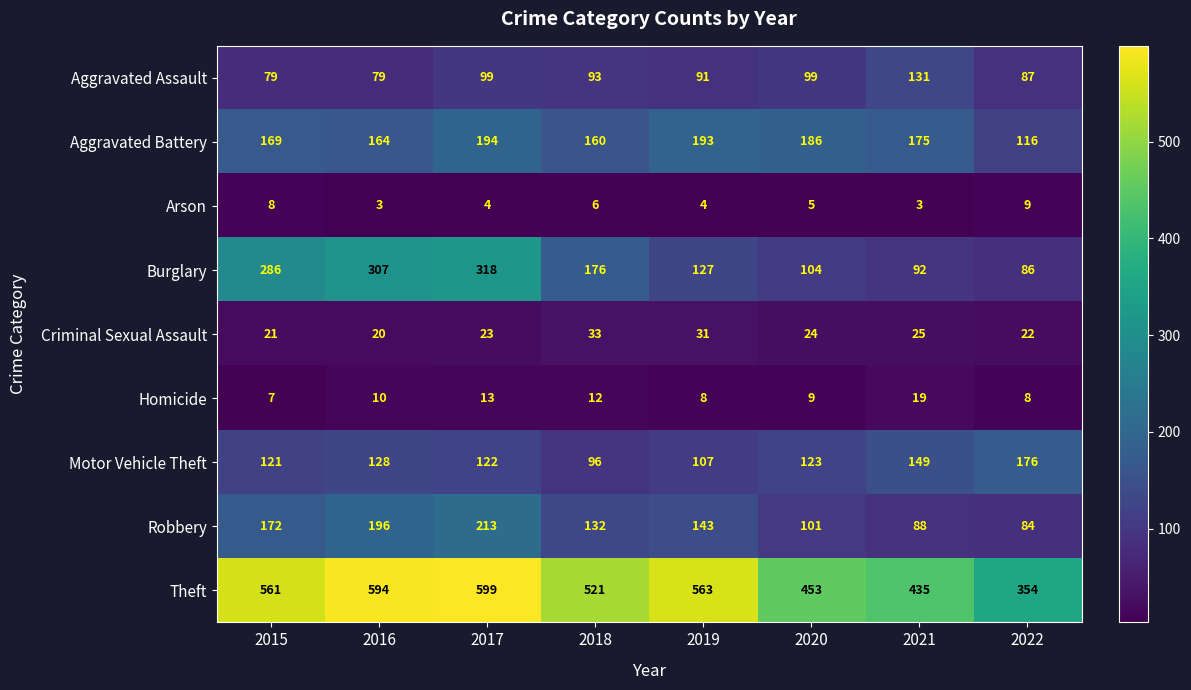

Is it true that Homicide equals 3 at 2020?

False